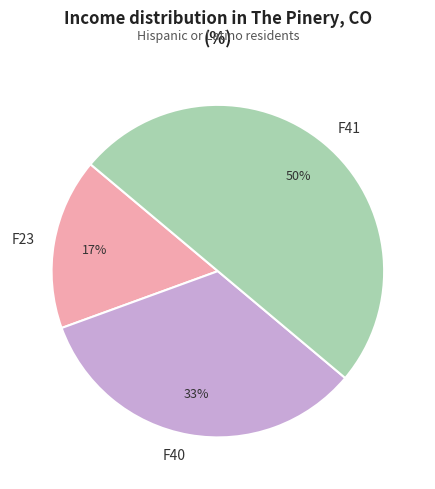

Between F23 and F41, which is larger?

F41